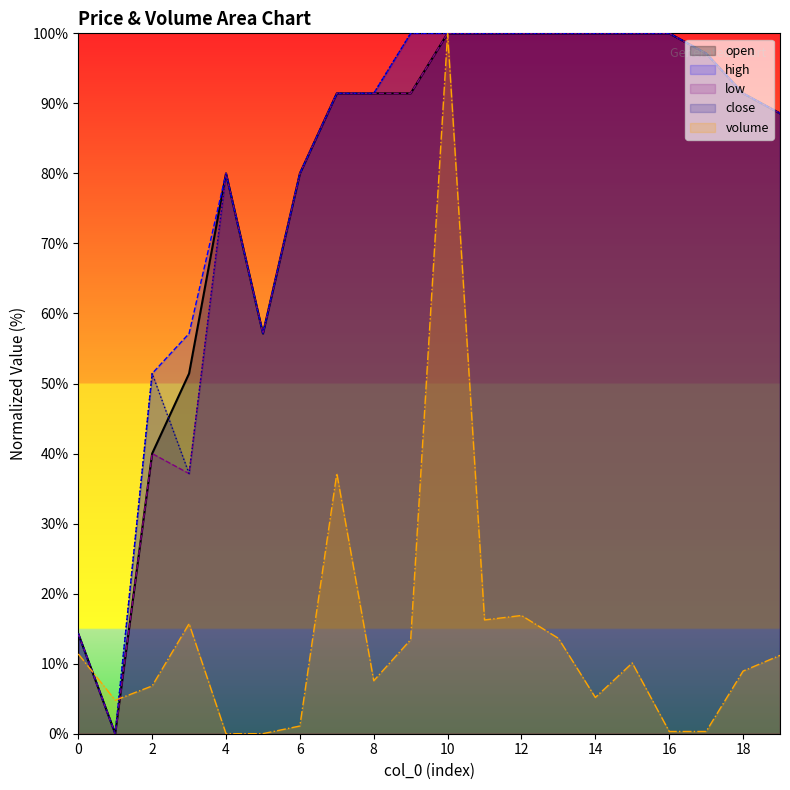

What is the difference between the maximum and second lowest values in the close series?

85.7